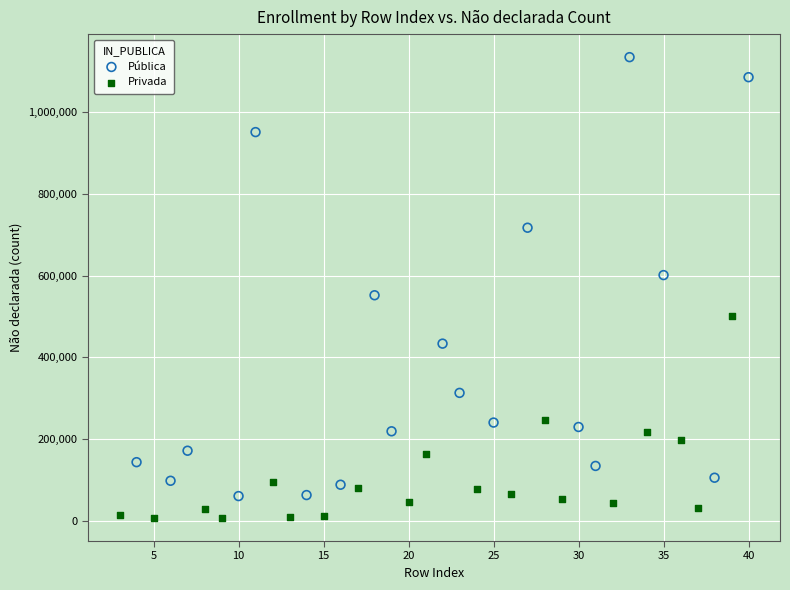

Which series reaches the minimum Y coordinate?

Privada